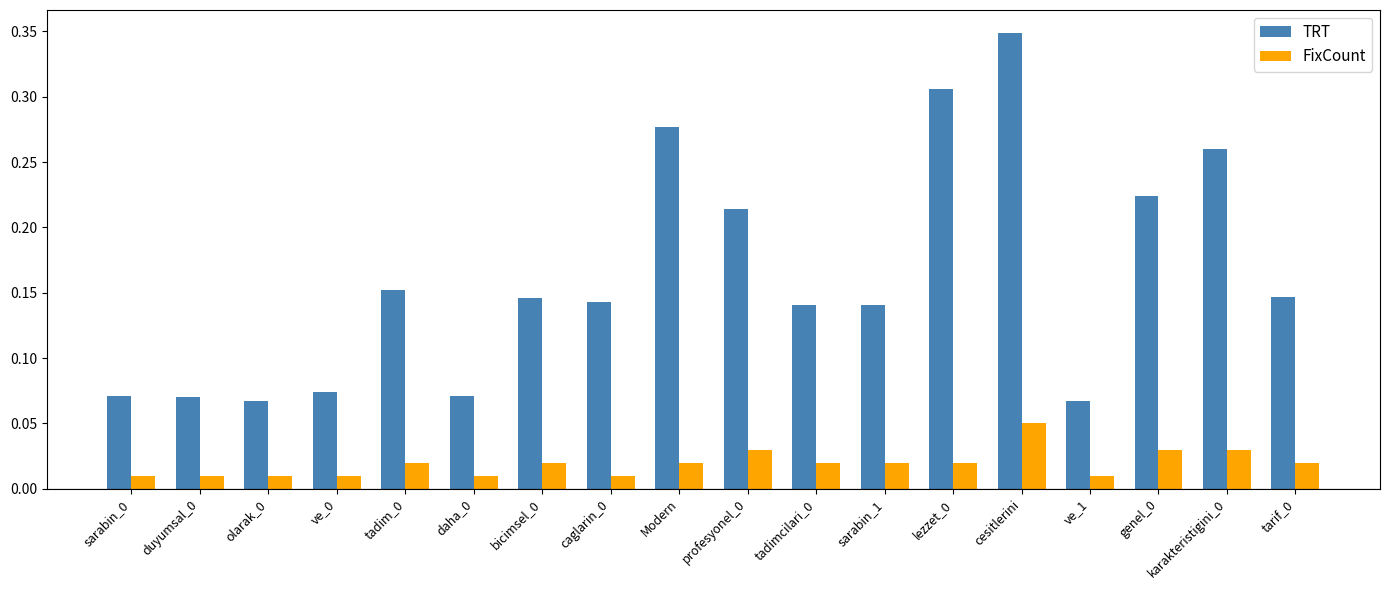

At olarak_0, list the series in order from smallest to largest.

FixCount, TRT